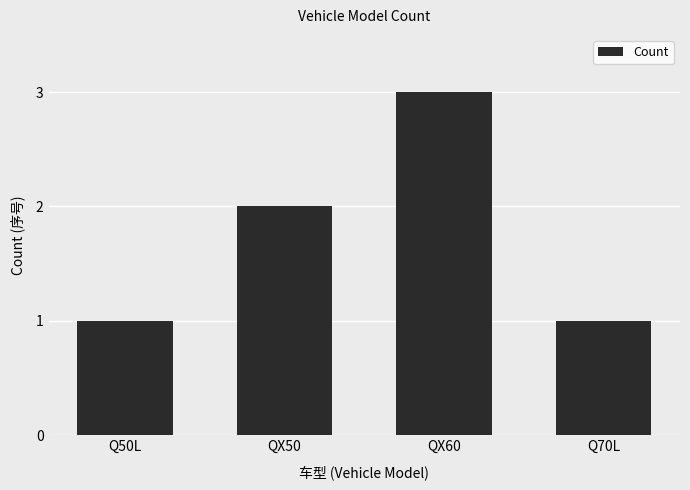

How many bars are there in total?

4